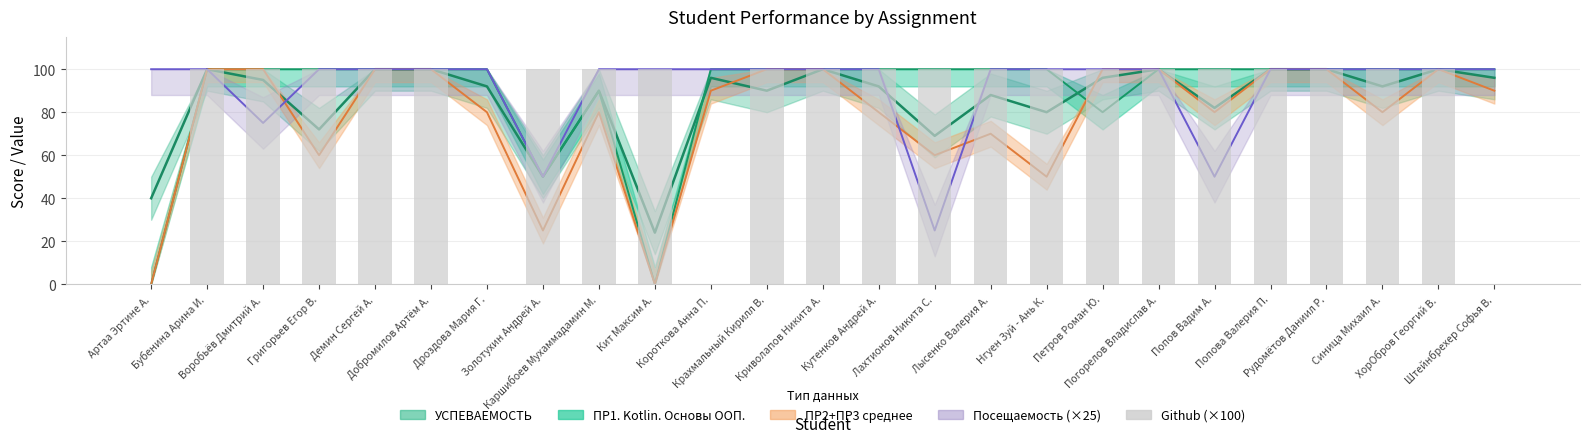

How many categories are shown in the chart?

25